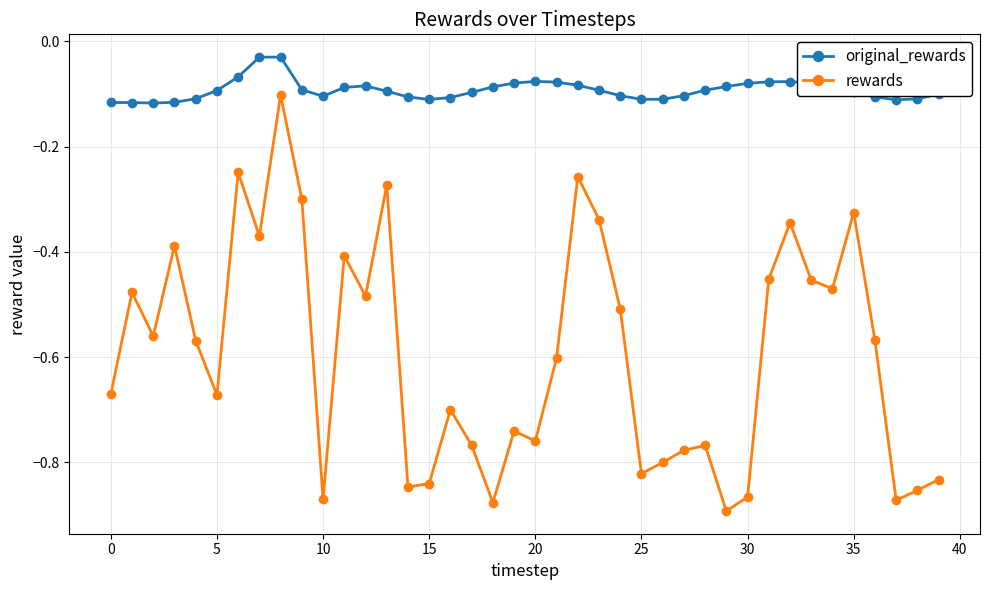

What are all the series names shown in the legend?

original_rewards, rewards